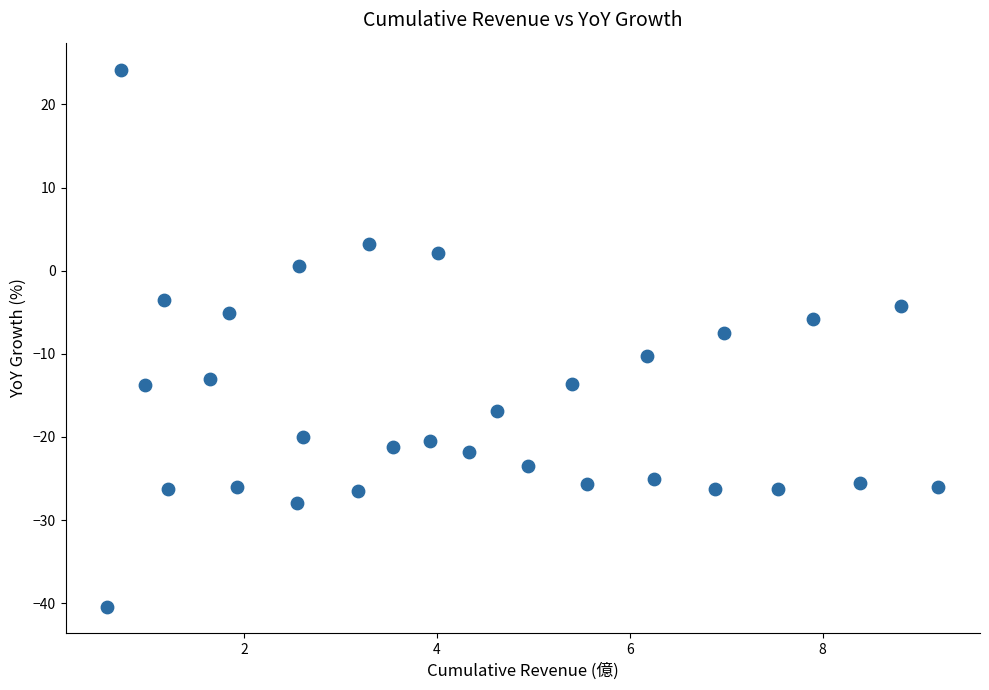

What is the range of Y values (max minus min)?

64.6